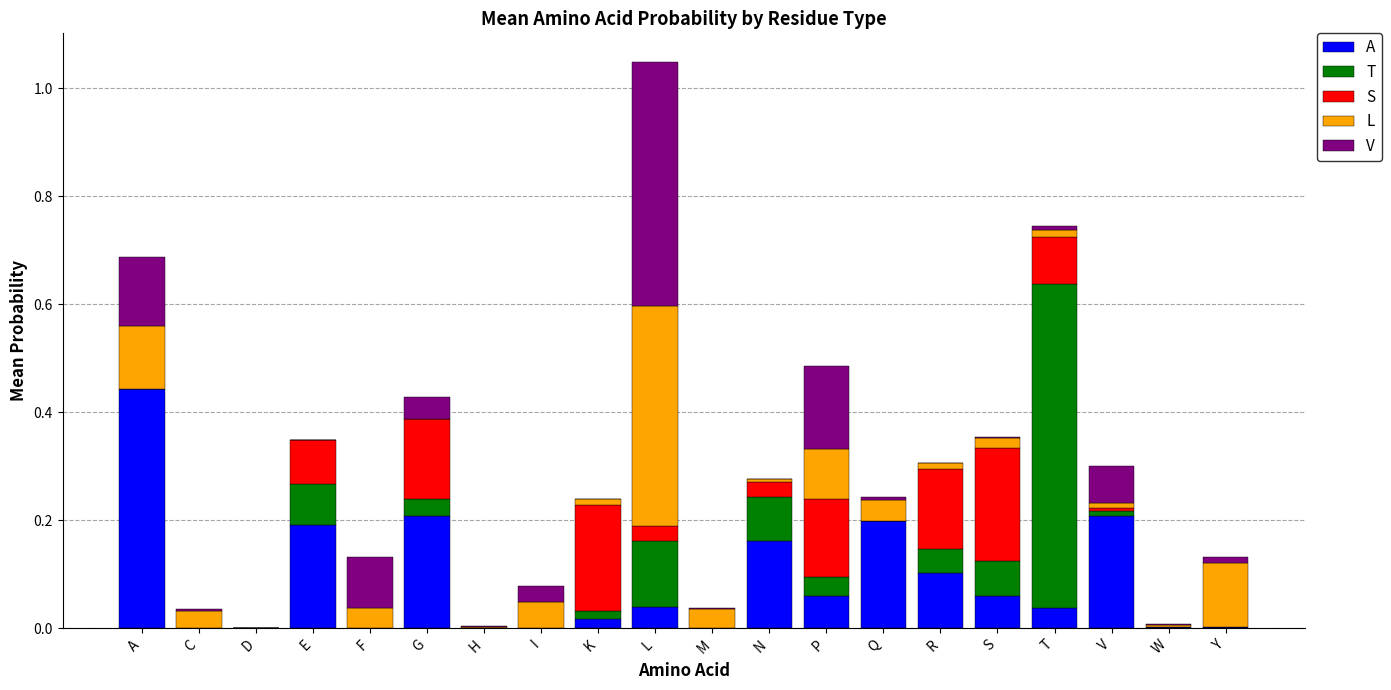

At which category is the sum across all series the highest?

L